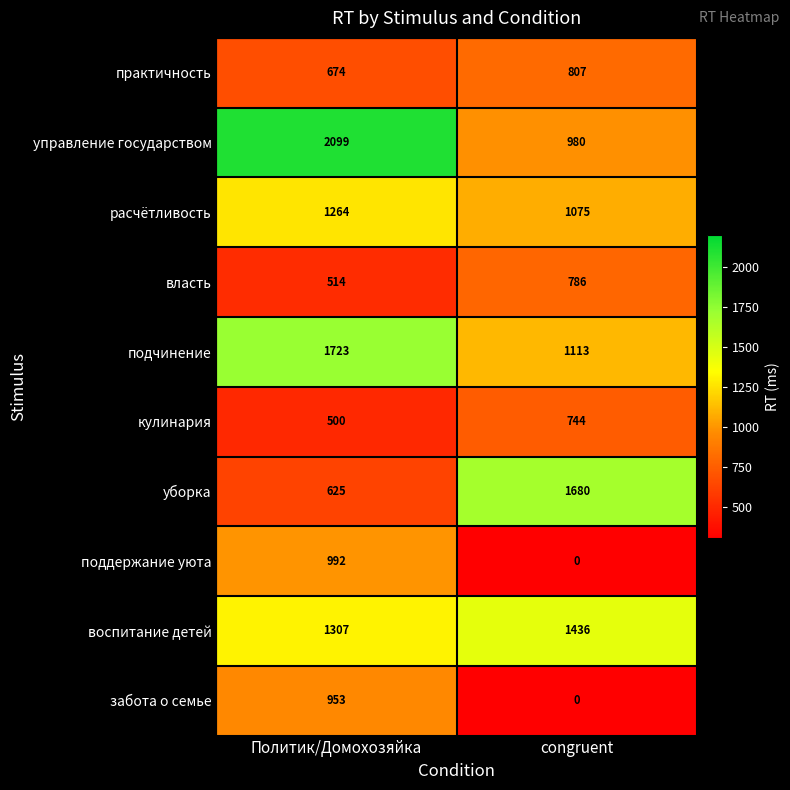

Where is власть nearest to the value 650?

Политик/Домохозяйка